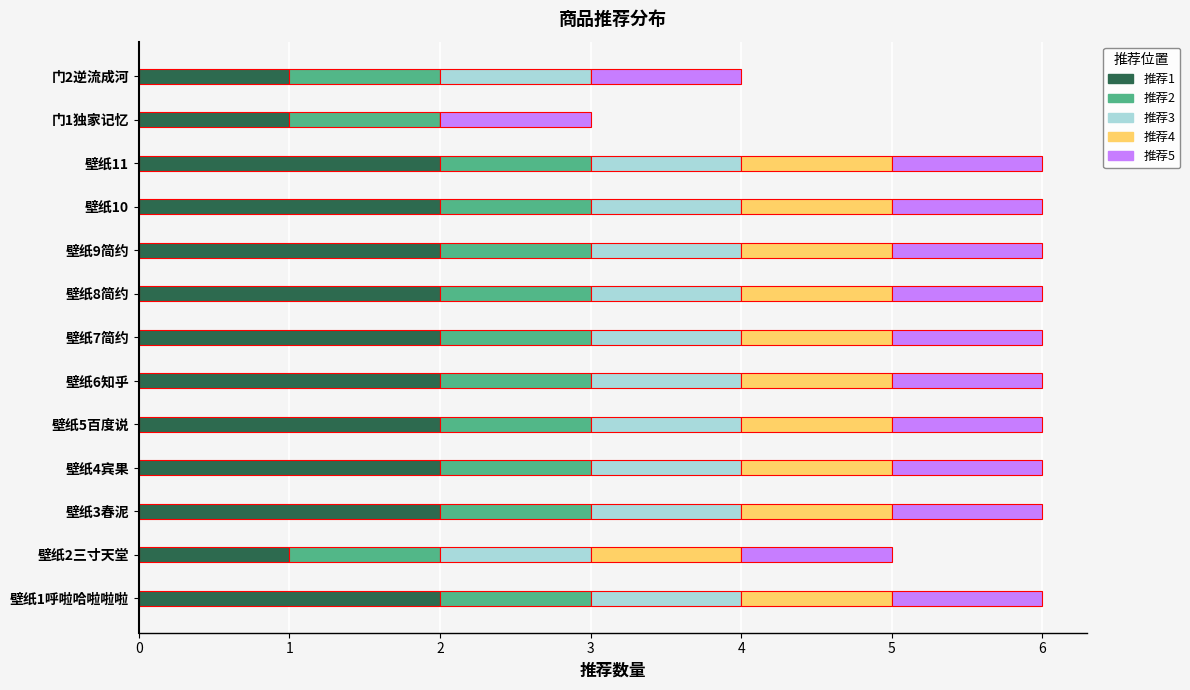

How many series are shown in this chart?

5